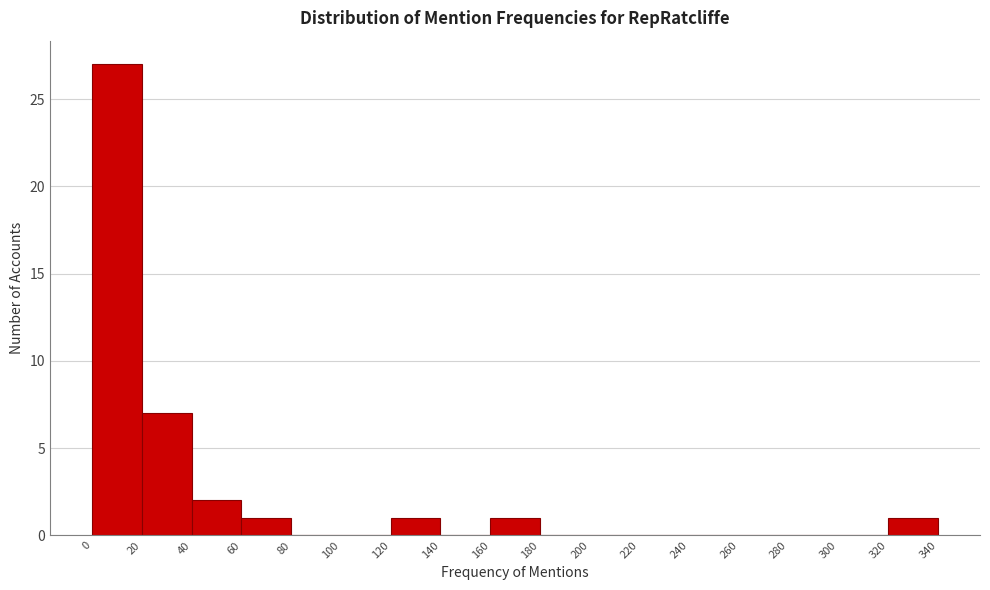

Which range on the x-axis has the tallest bar?

0 to 20